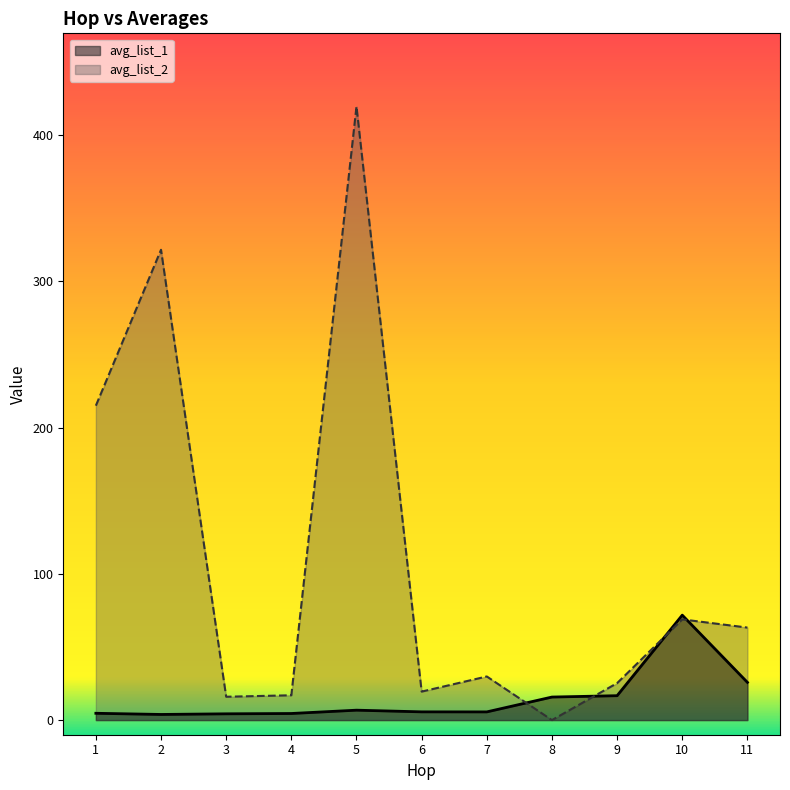

List the series in order of their overall mean, highest first.

avg_list_2, avg_list_1